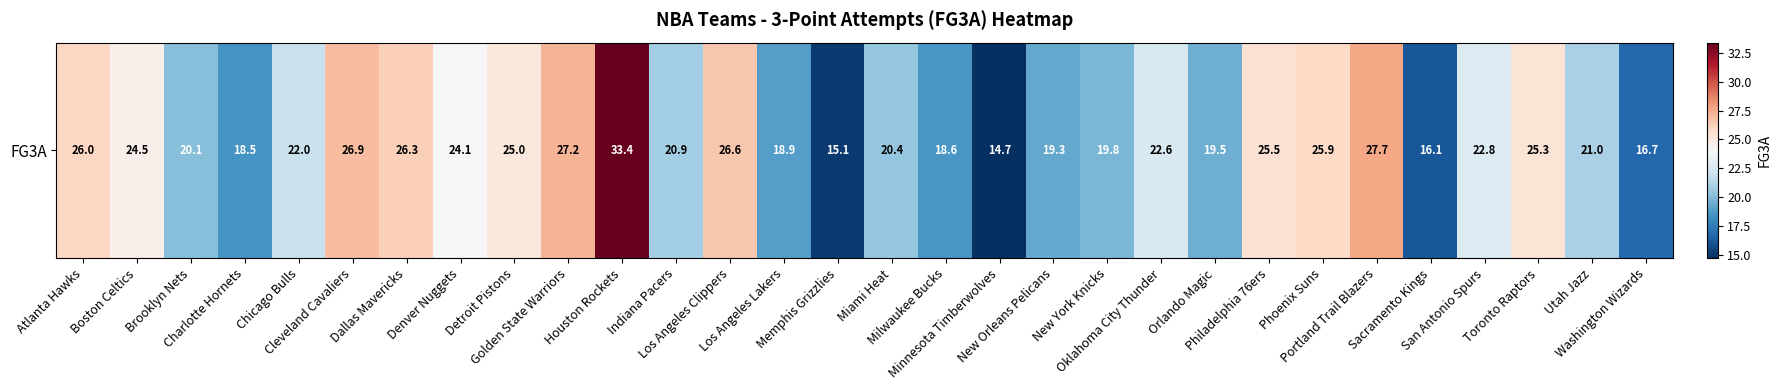

Which label corresponds to the largest value in the chart?

Houston Rockets